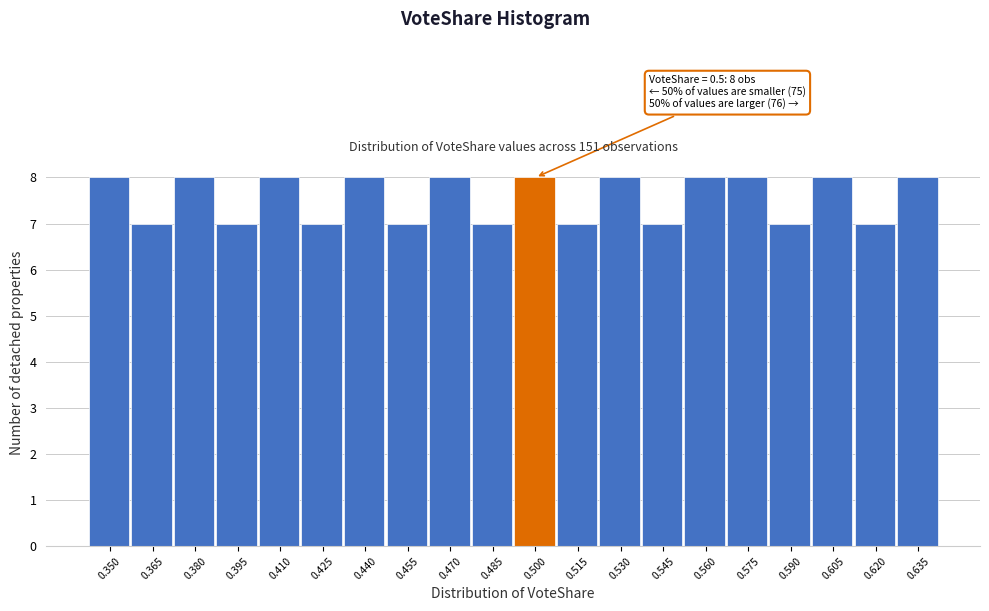

Reading right to left, transcribe all the data shown in this chart.

0.635=8	0.620=7	0.605=8	0.590=7	0.575=8	0.560=8	0.545=7	0.530=8	0.515=7	0.500=8	0.485=7	0.470=8	0.455=7	0.440=8	0.425=7	0.410=8	0.395=7	0.380=8	0.365=7	0.350=8